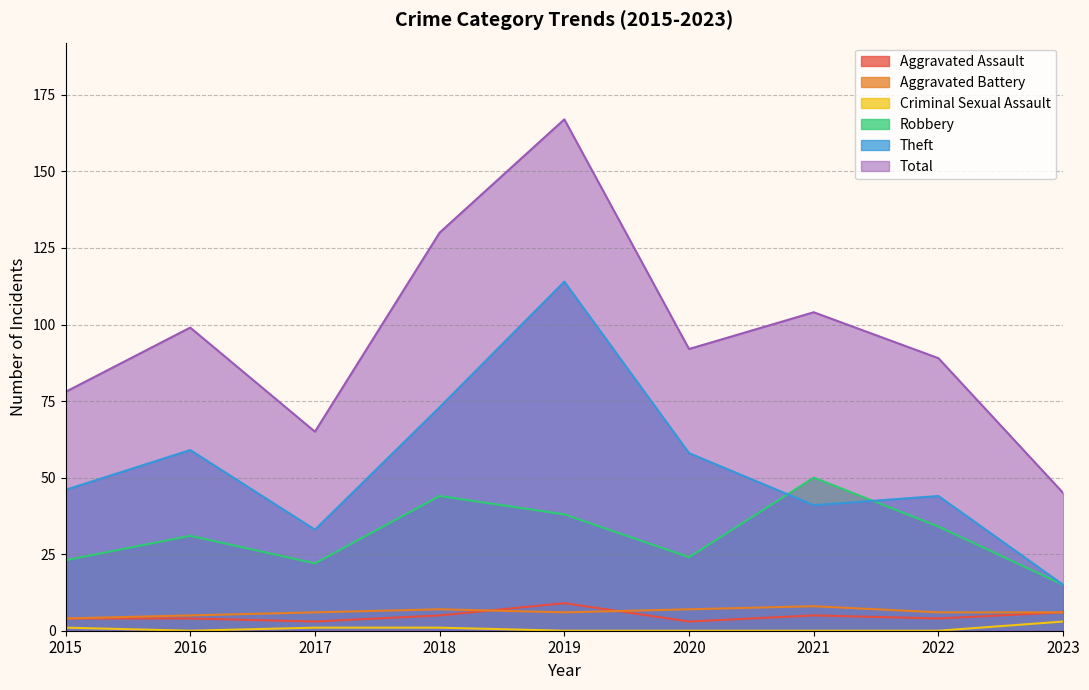

What is the greatest value displayed?

167